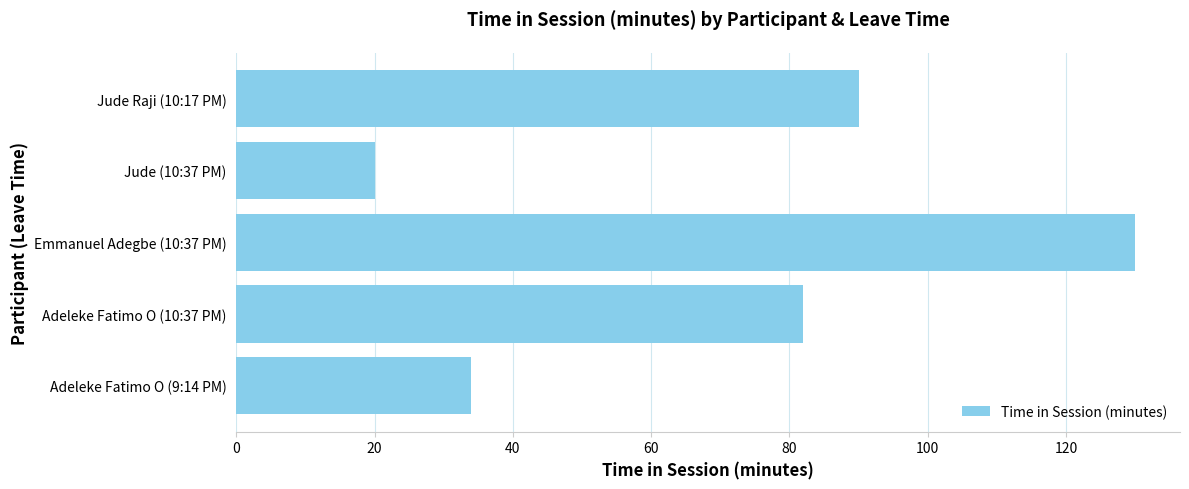

What value does the data have at Emmanuel Adegbe (10:37 PM)?

130